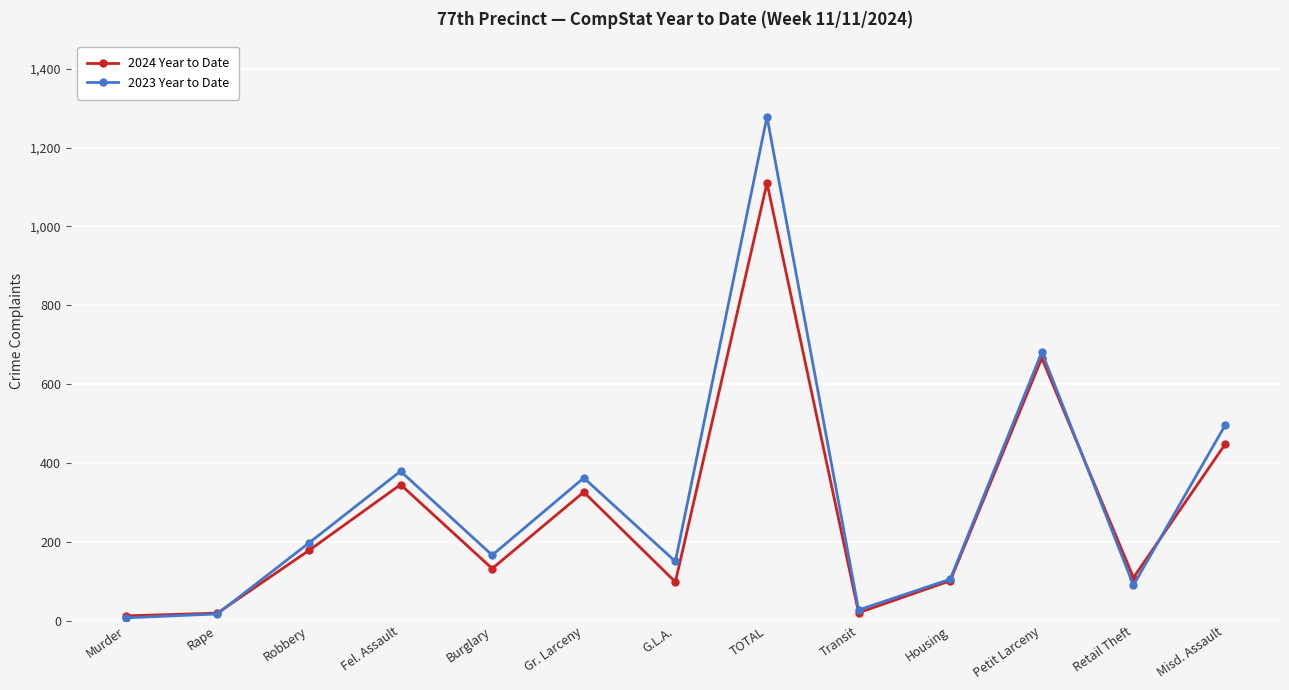

Which series has the largest total across all categories?

2023 Year to Date